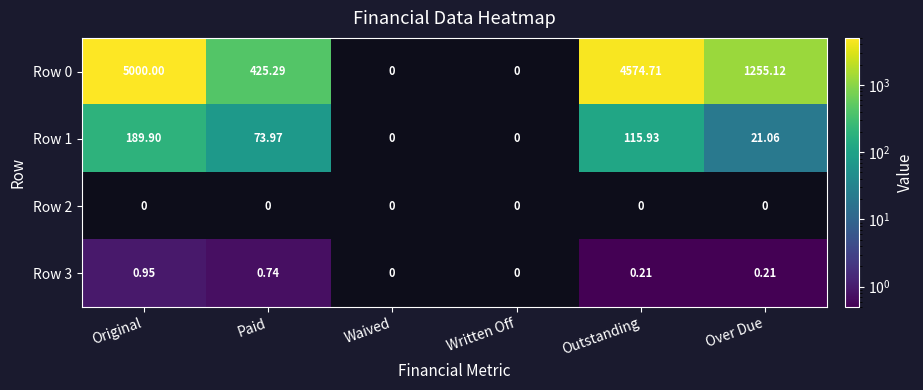

Which series has the largest range (max minus min)?

Row 0